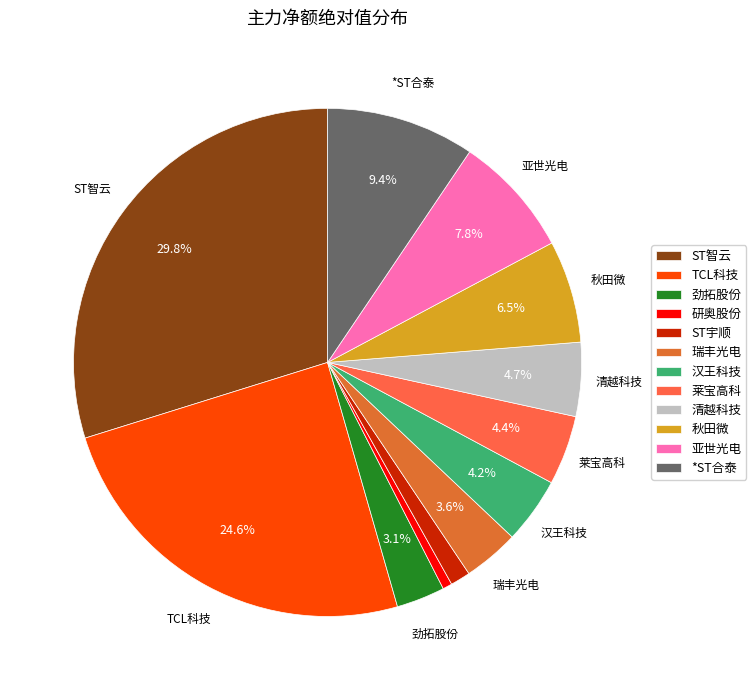

How many slices are in this pie chart?

12